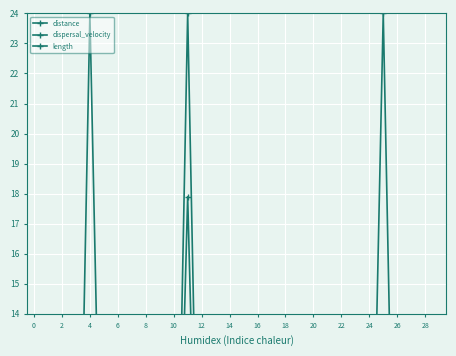

True or false: length has more than 1 points higher than both neighbors.

True